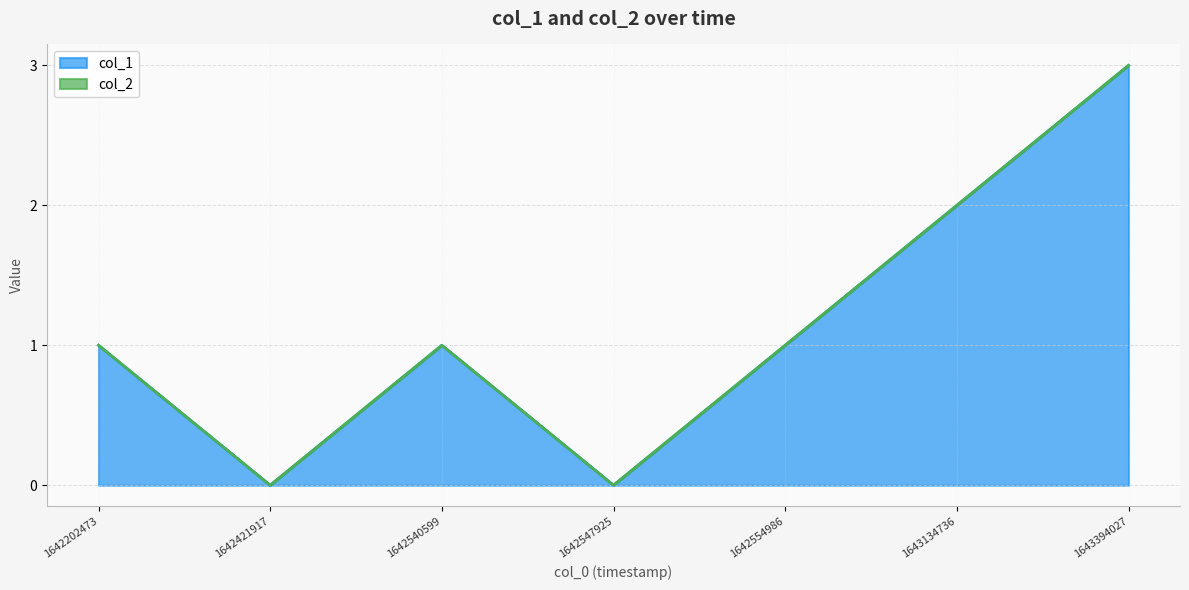

Rank the categories by value from lowest to highest.

1642421917, 1642547925, 1642202473, 1642540599, 1642554986, 1643134736, 1643394027